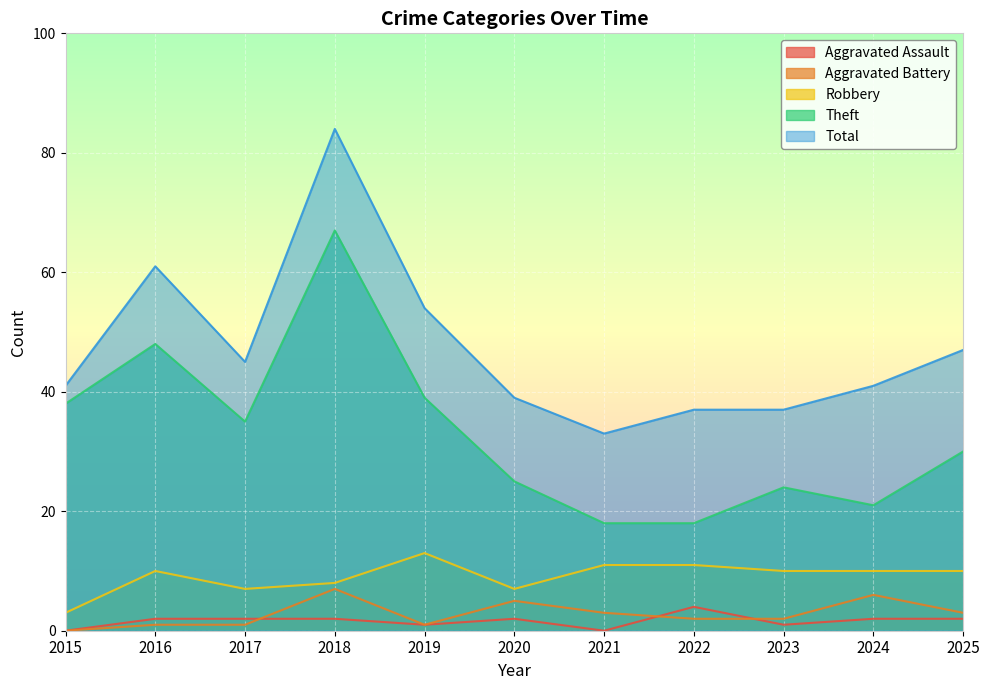

How many interior local peaks does the Theft series have?

3